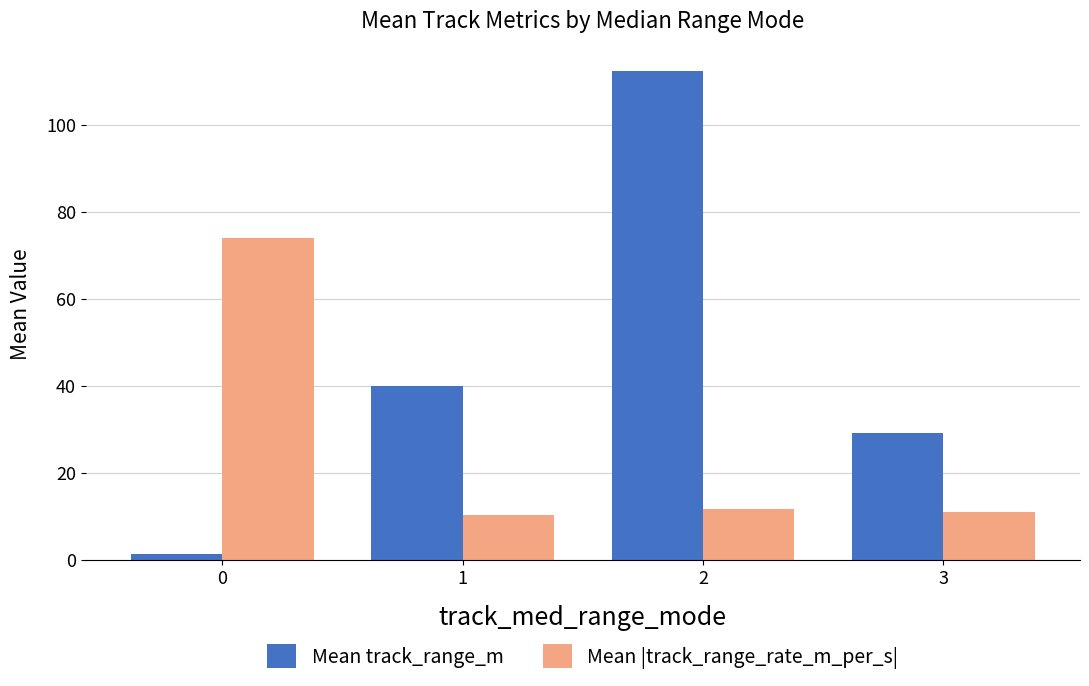

What is the difference between the highest and lowest values at 1?

29.6